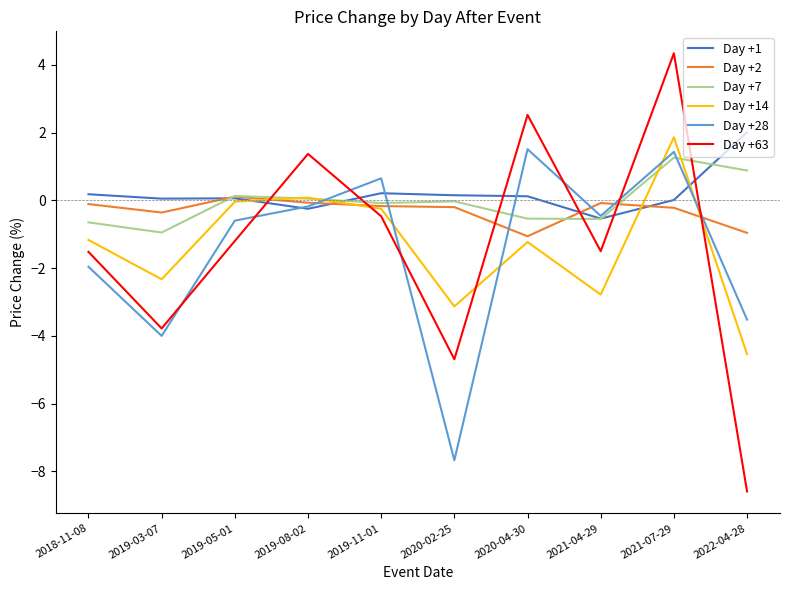

True or false: Day +7 has a value of 1.3 at 2021-07-29.

True